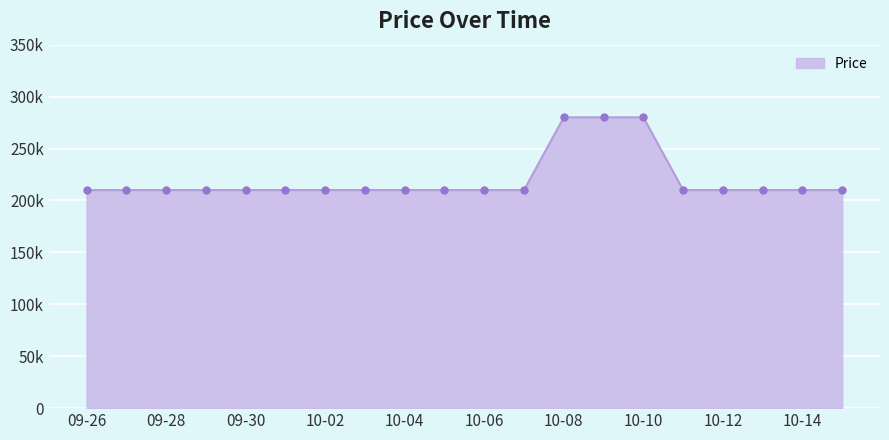

True or false: the data has more than 1 interior local peaks.

False